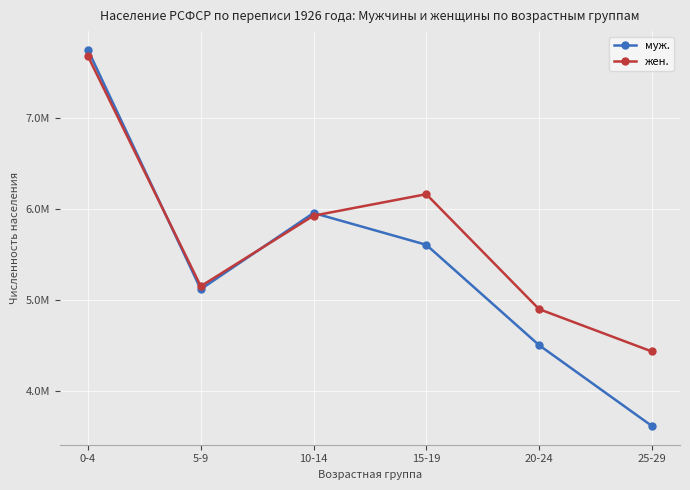

What are all the series names shown in the legend?

муж., жен.